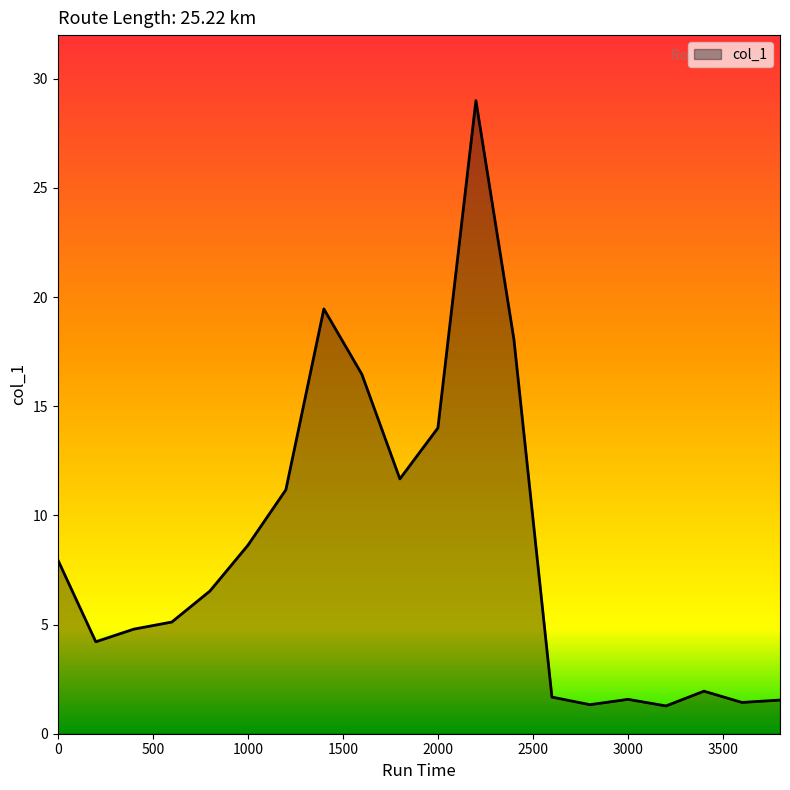

What is the smallest value displayed?

1.3